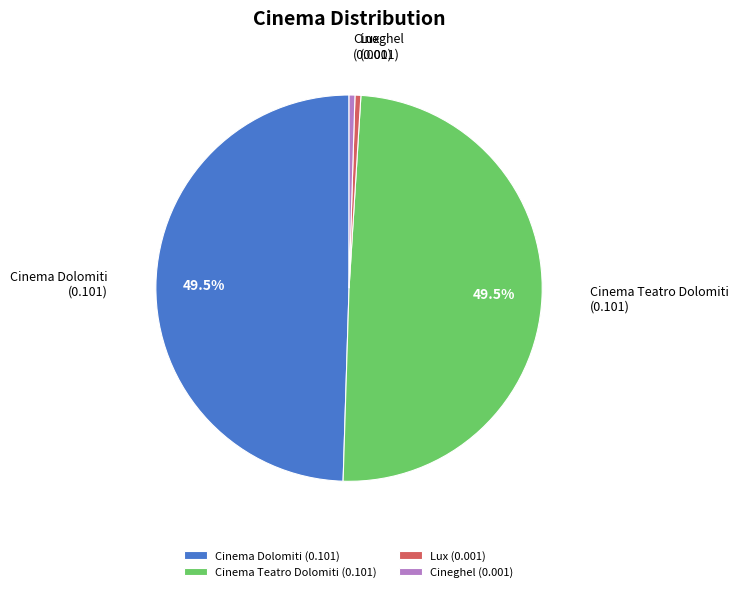

How much of the chart is everything except Cinema Teatro Dolomiti (0.101)?

50.5%